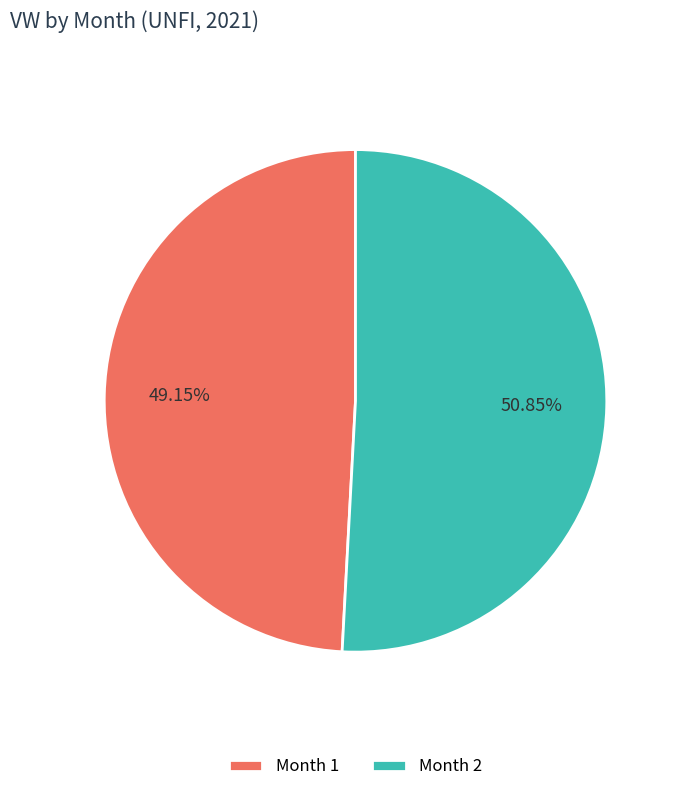

Which slice represents more than half of the pie?

Month 2